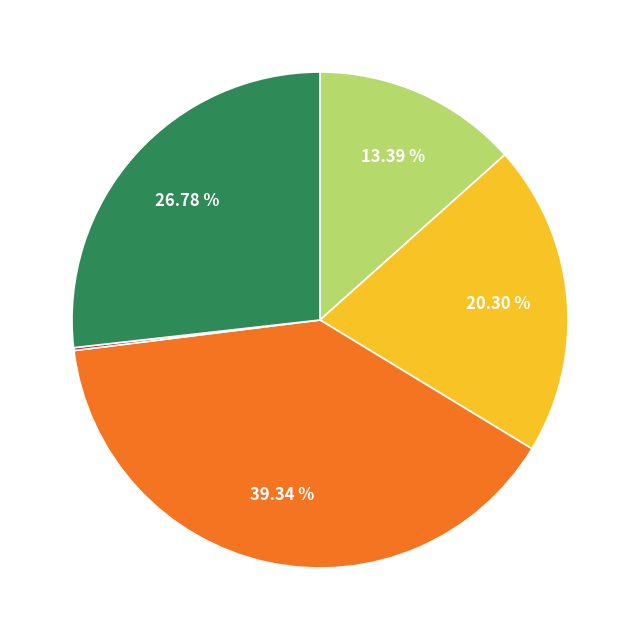

Is there a majority slice in this chart?

No